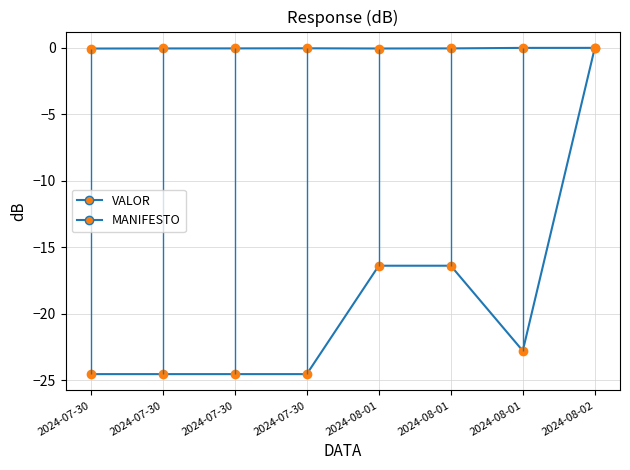

At how many categories does at least one series exceed -17?

8